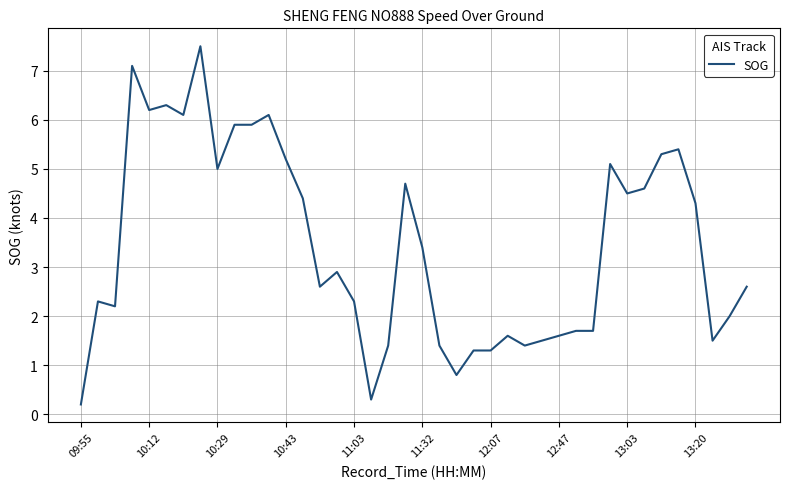

What is the difference between the maximum and minimum values?

7.3